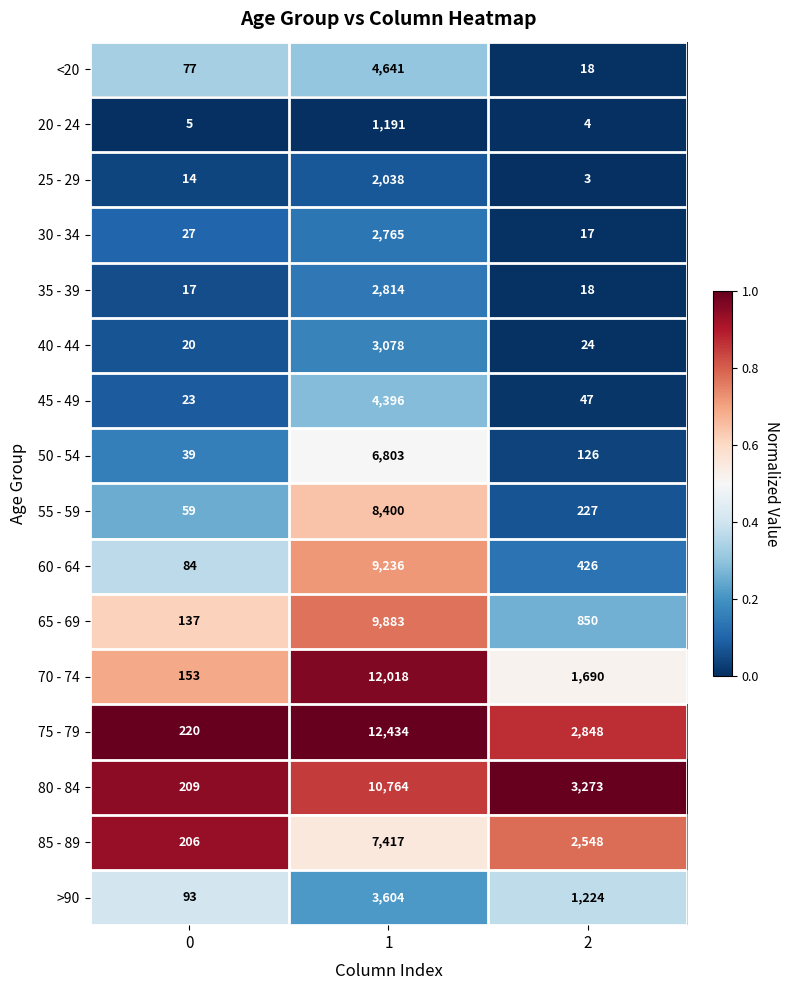

What is the sum of the 25 - 29 values at 1 and 2?

2041